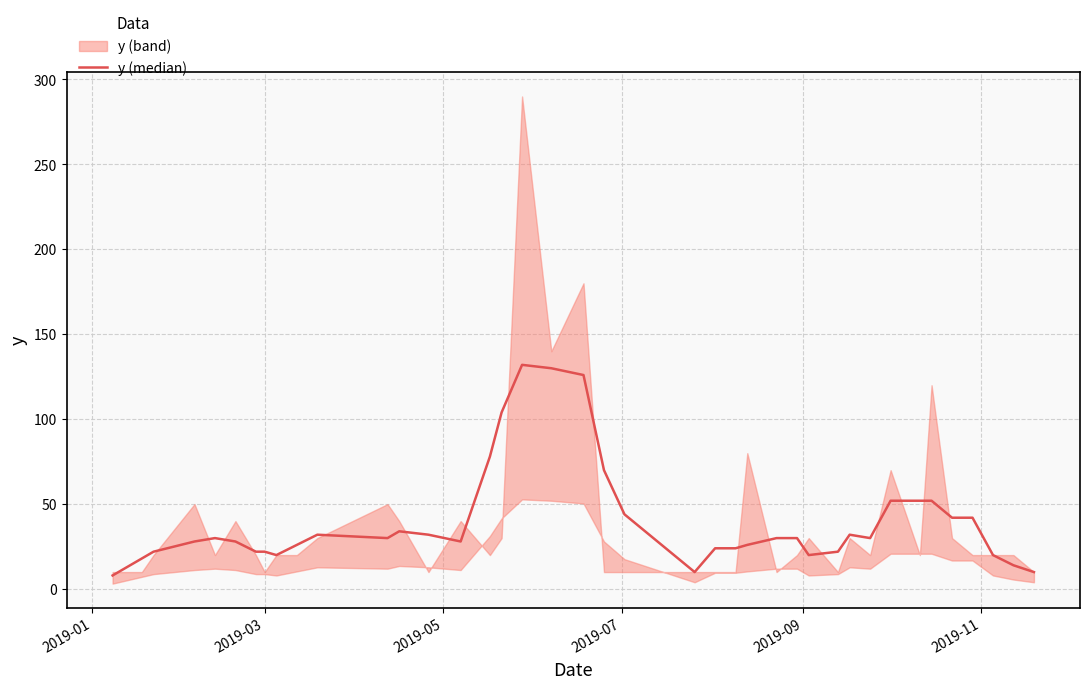

Is this an area chart (filled region under the line)?

No